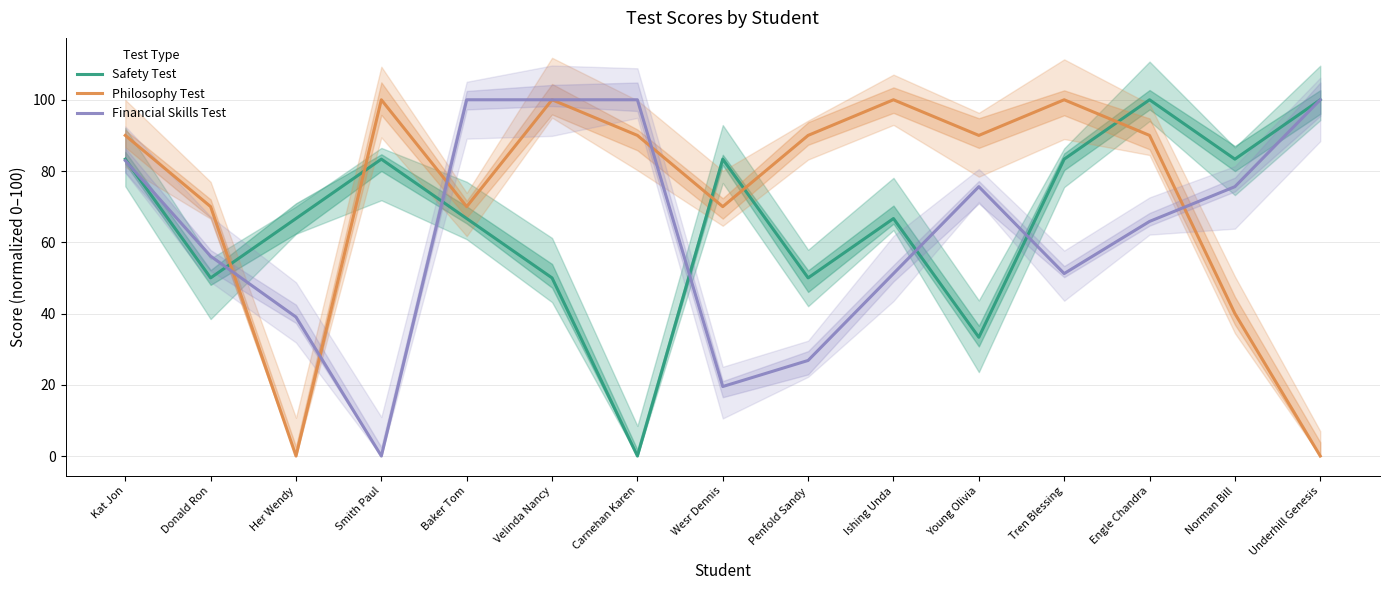

Reading left to right, extract all data points from this chart.

Safety Test: Kat Jon=83.3	Donald Ron=50.0	Her Wendy=66.7	Smith Paul=83.3	Baker Tom=66.7	Velinda Nancy=50.0	Carnehan Karen=0.0	Wesr Dennis=83.3	Penfold Sandy=50.0	Ishing Unda=66.7	Young Olivia=33.3	Tren Blessing=83.3	Engle Chandra=100.0	Norman Bill=83.3	Underhill Genesis=100.0
Philosophy Test: Kat Jon=90.0	Donald Ron=70.0	Her Wendy=0.0	Smith Paul=100.0	Baker Tom=70.0	Velinda Nancy=100.0	Carnehan Karen=90.0	Wesr Dennis=70.0	Penfold Sandy=90.0	Ishing Unda=100.0	Young Olivia=90.0	Tren Blessing=100.0	Engle Chandra=90.0	Norman Bill=40.0	Underhill Genesis=0.0
Financial Skills Test: Kat Jon=82.9	Donald Ron=56.1	Her Wendy=39.0	Smith Paul=0.0	Baker Tom=100.0	Velinda Nancy=100.0	Carnehan Karen=100.0	Wesr Dennis=19.5	Penfold Sandy=26.8	Ishing Unda=51.2	Young Olivia=75.6	Tren Blessing=51.2	Engle Chandra=65.9	Norman Bill=75.6	Underhill Genesis=100.0